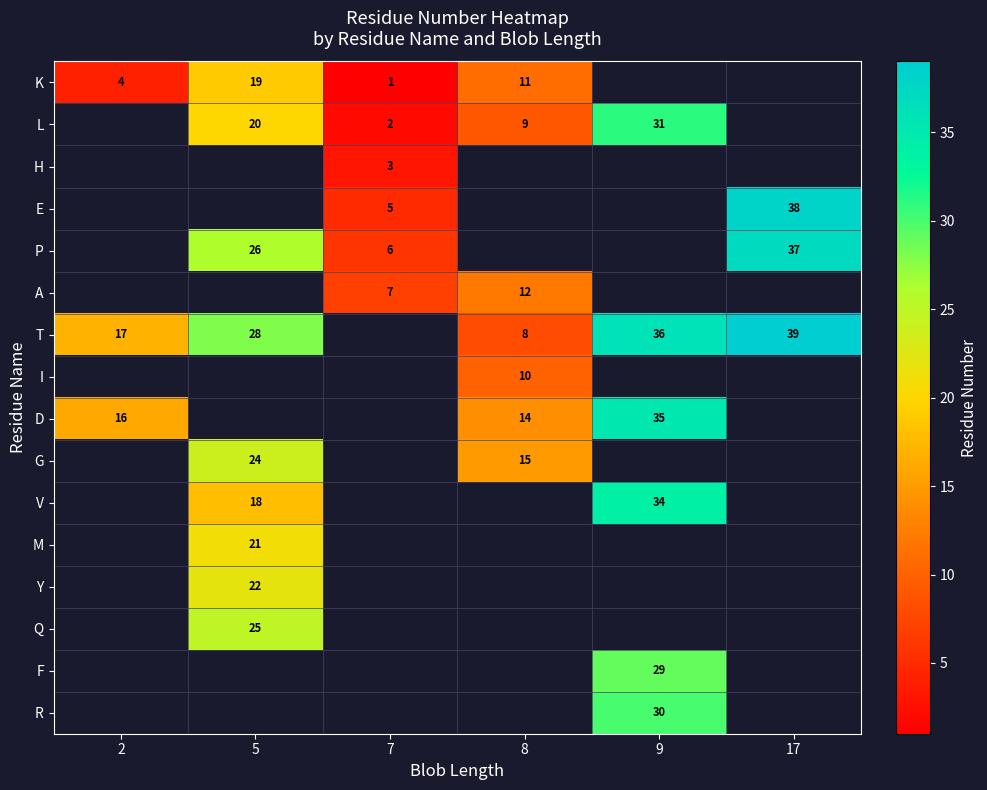

Is it true that L equals 3 at 7?

False